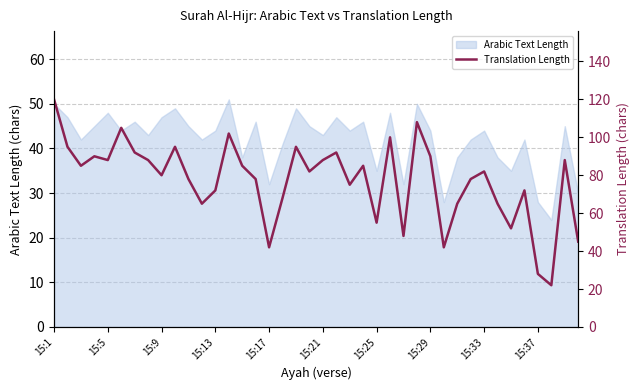

True or false: Arabic Text Length has a value of 44 at 15:33.

True